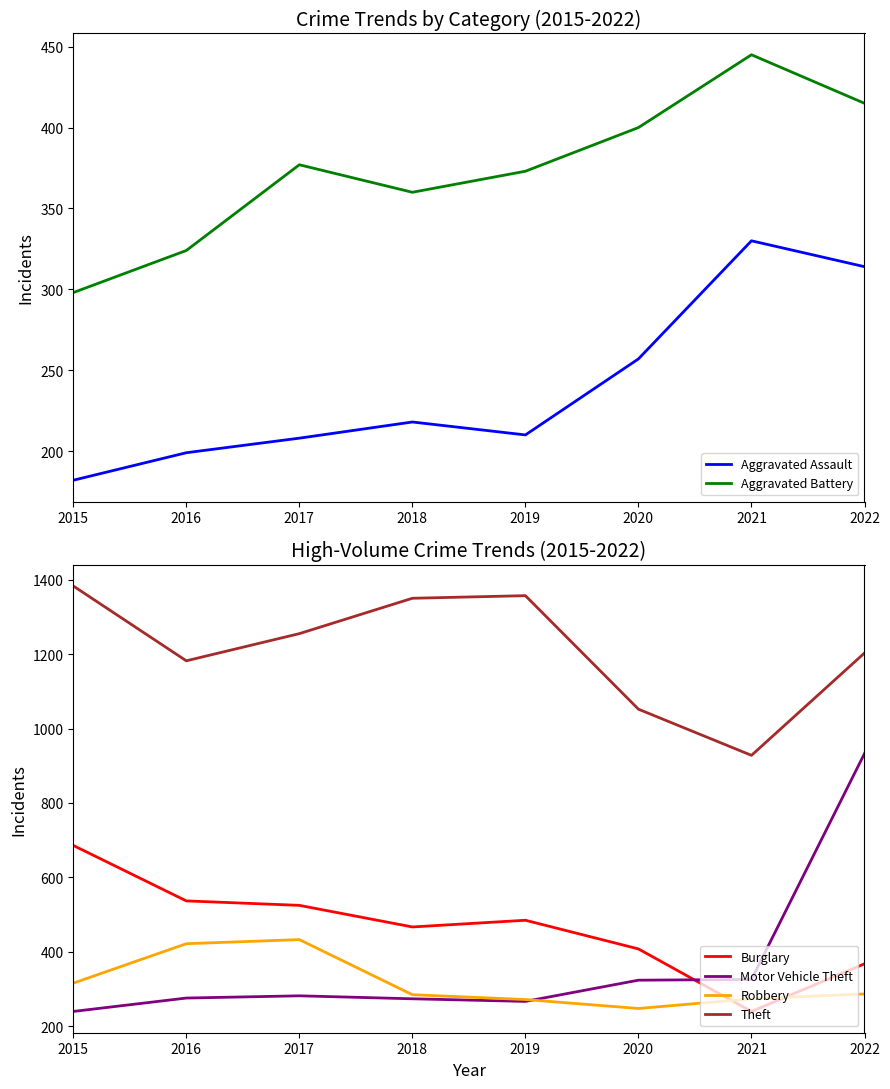

What is the average value of the Theft series?

1214